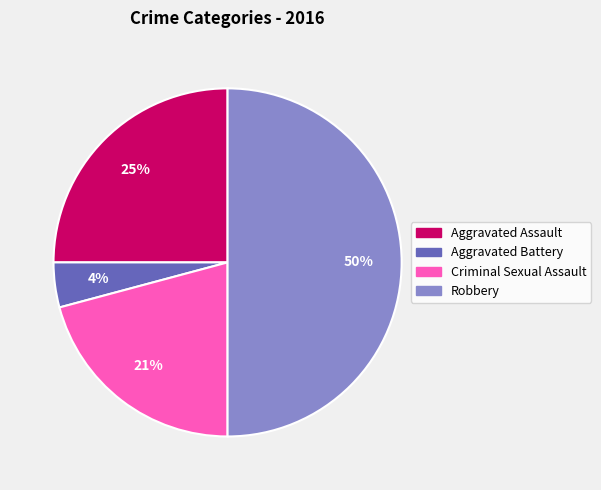

Which has a higher value, Criminal Sexual Assault or Aggravated Assault?

Aggravated Assault